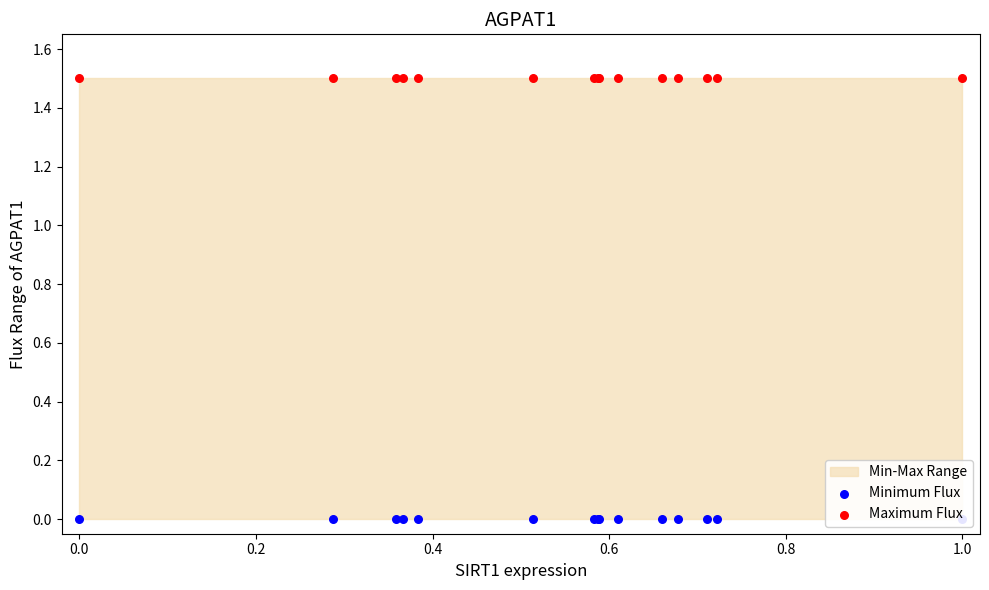

Which series reaches the minimum Y coordinate?

Minimum Flux